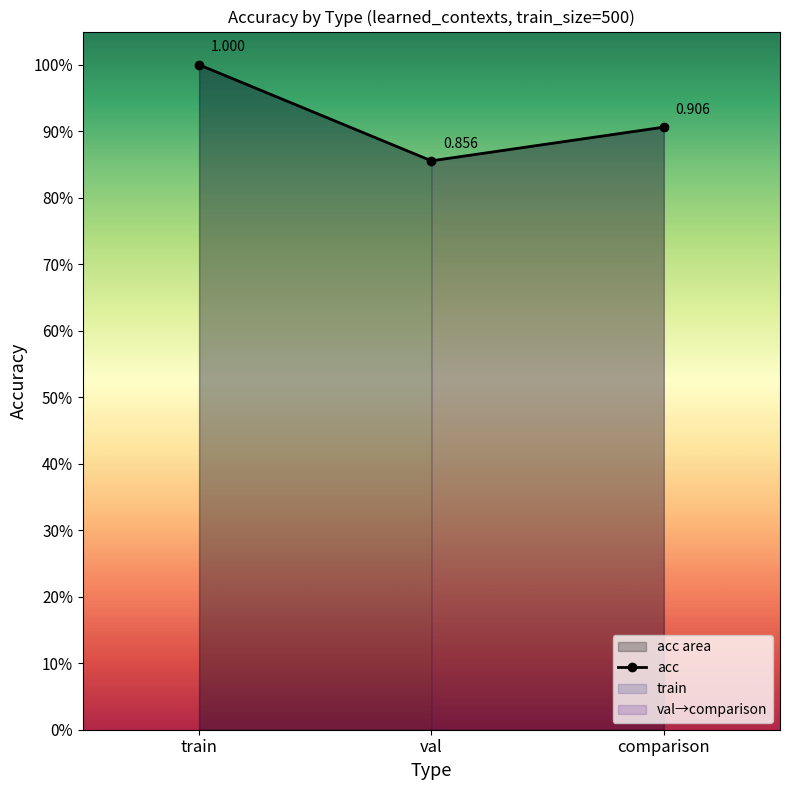

What is the value of the 1st point from the left?

1.0